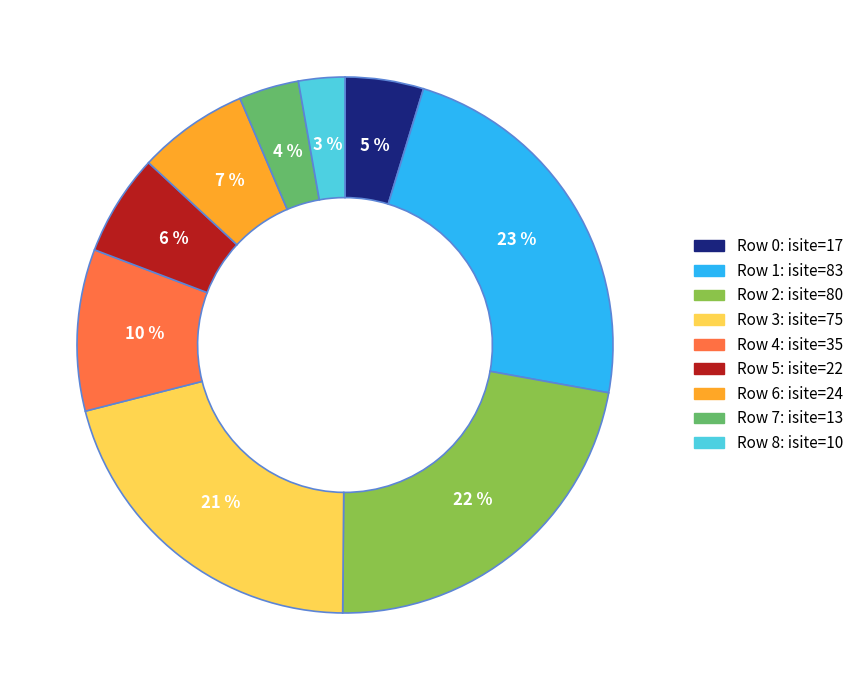

Does any single category account for the majority?

No